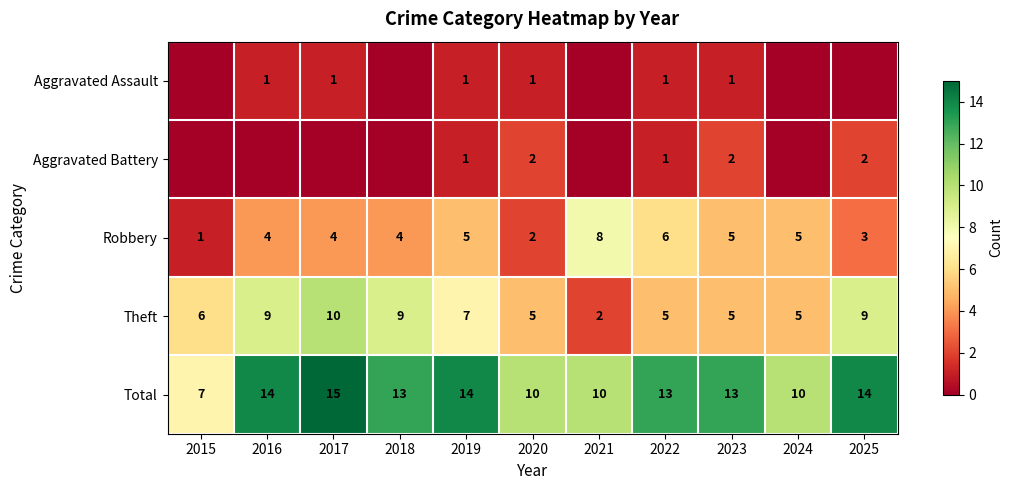

True or false: Robbery has a value of 5 at 2023.

True